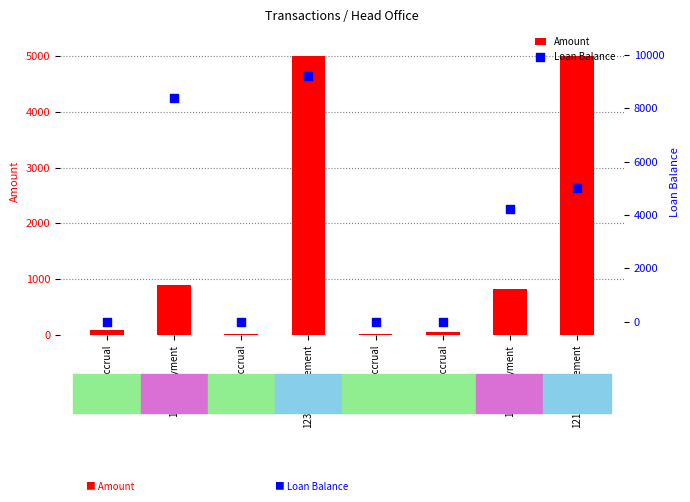

Which series reaches the maximum Y coordinate?

Loan Balance